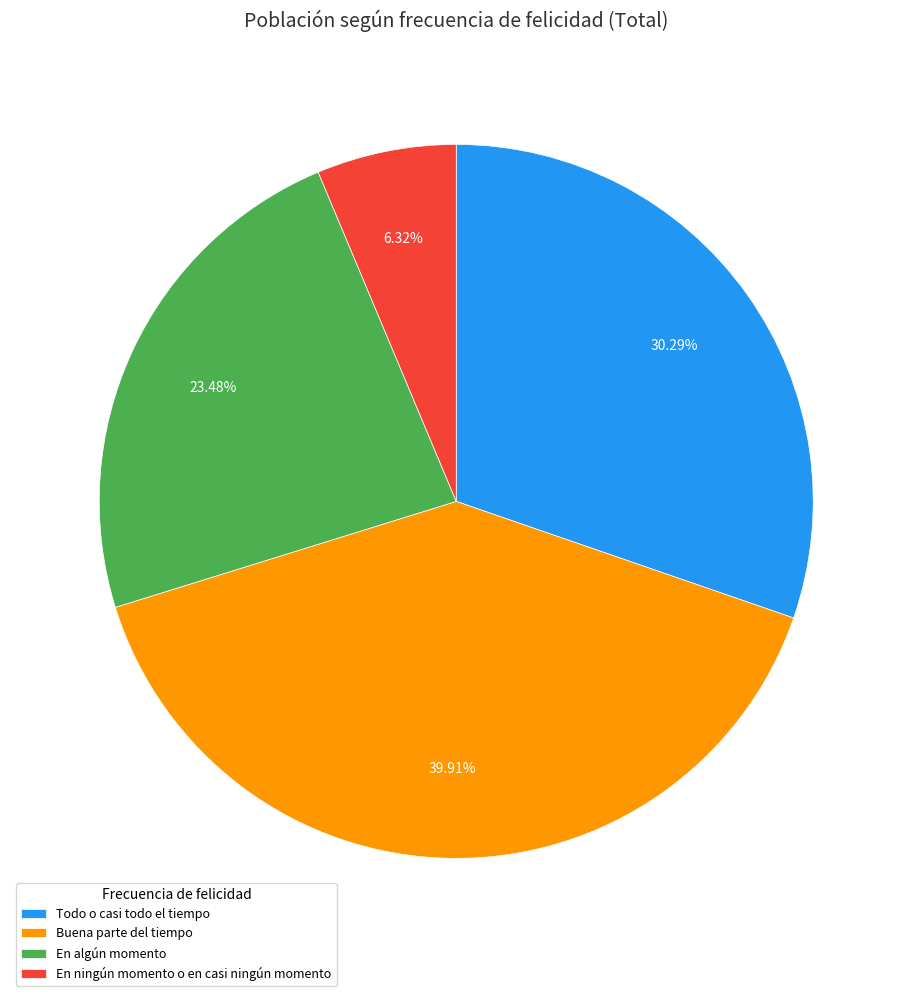

What is the smallest slice in the pie chart?

En ningún momento o en casi ningún momento